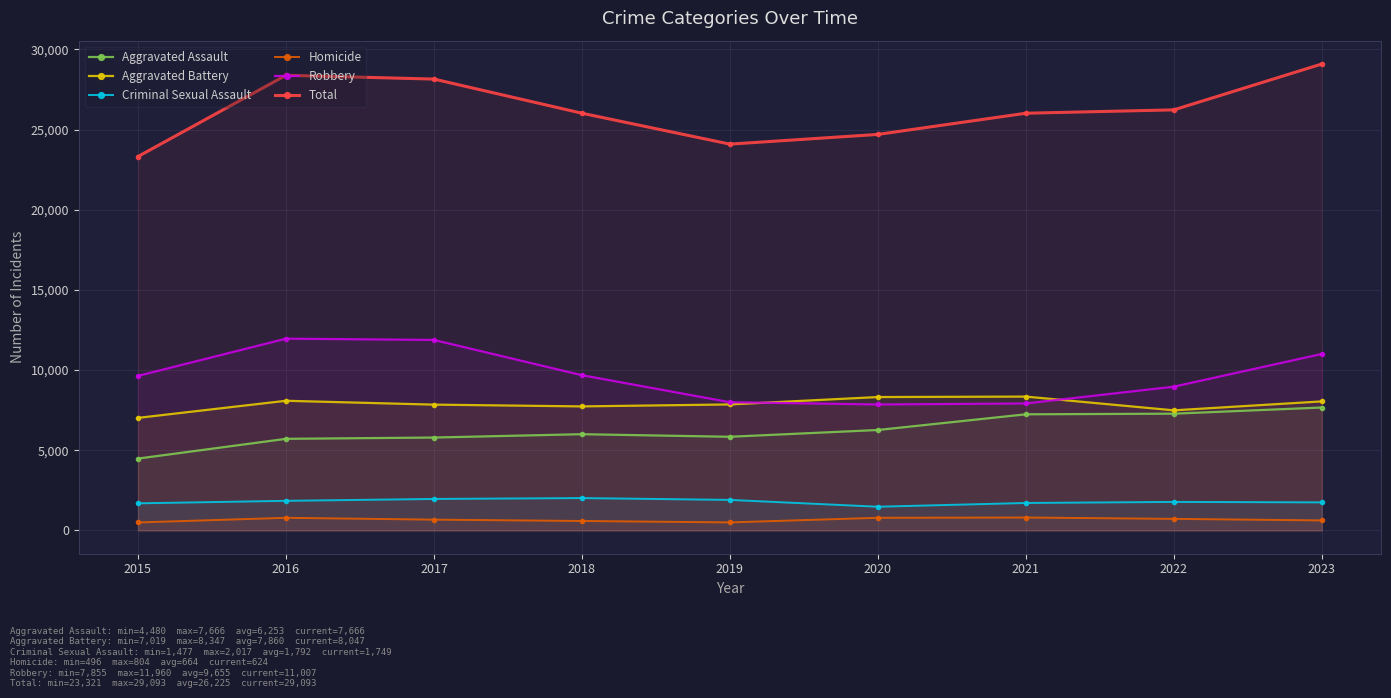

How many interior local peaks does the Robbery series have?

1